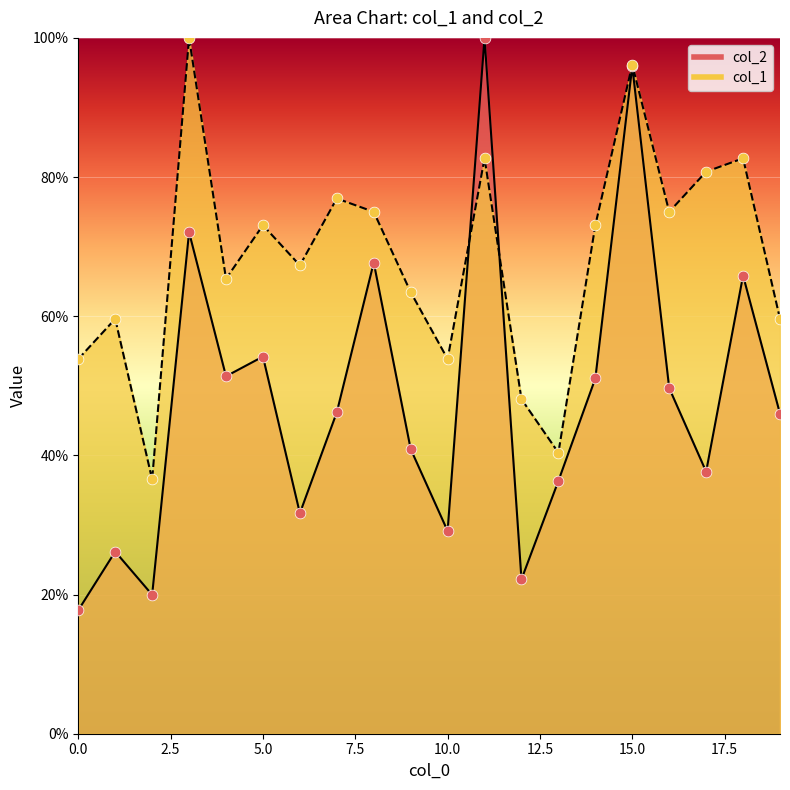

Which series contains the lowest Y value?

col_2